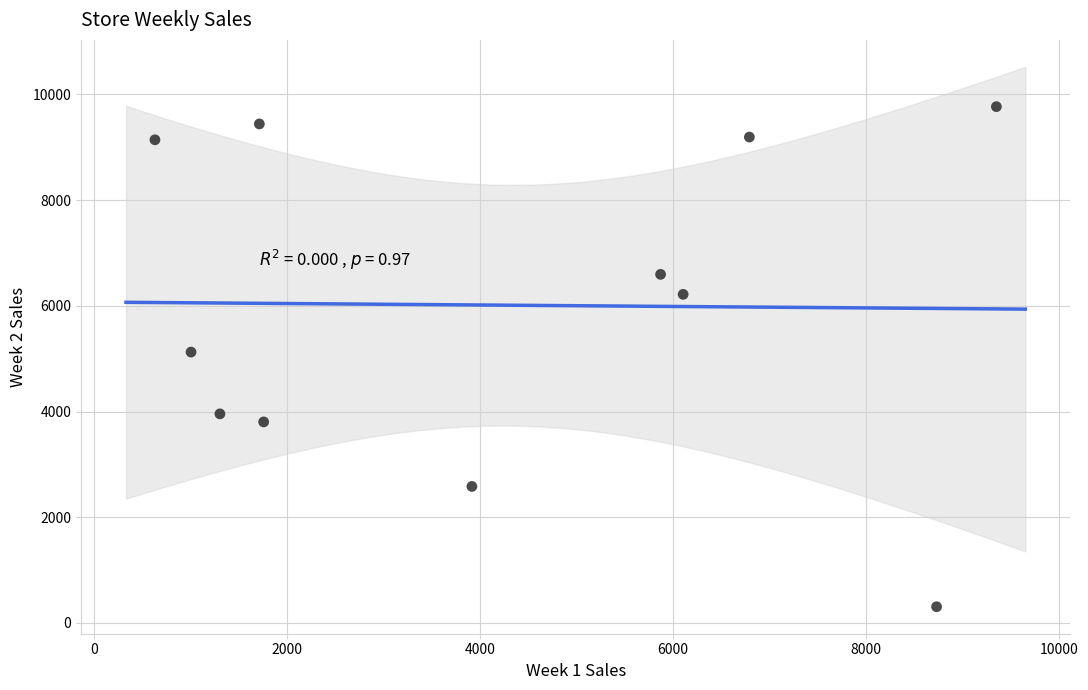

What is the range of Y values (max minus min)?

9463.2